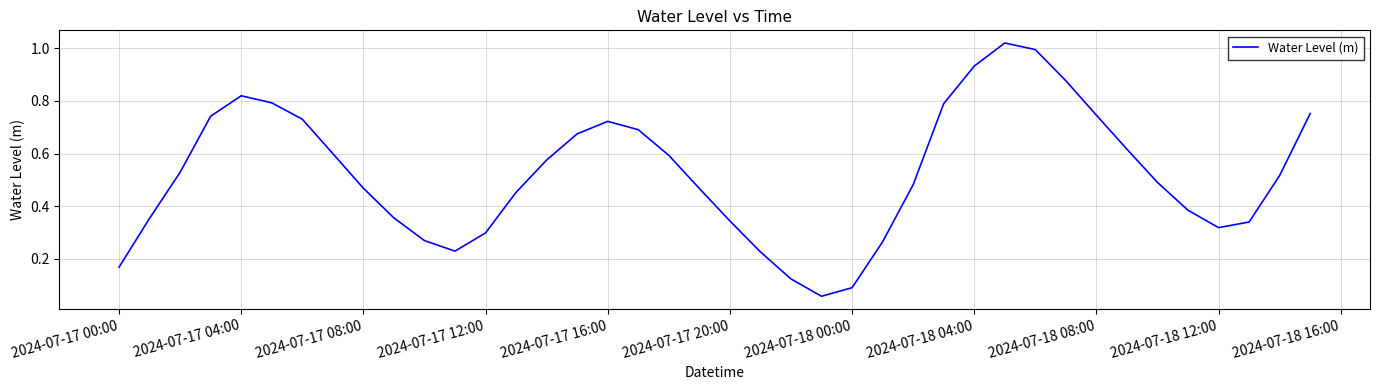

How many interior local peaks (higher than both neighbors) does the data have?

3